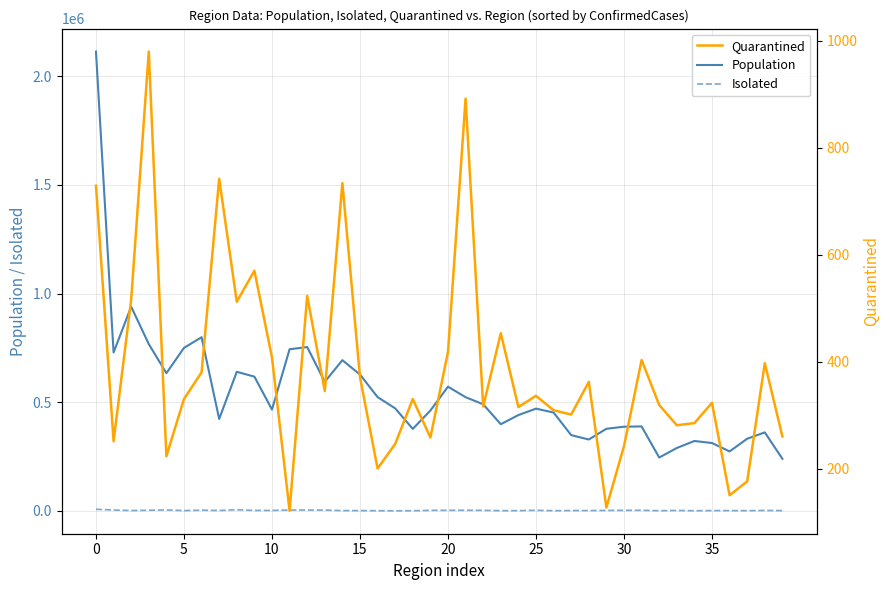

At 26, list the series in order from largest to smallest.

Population, Isolated, Quarantined